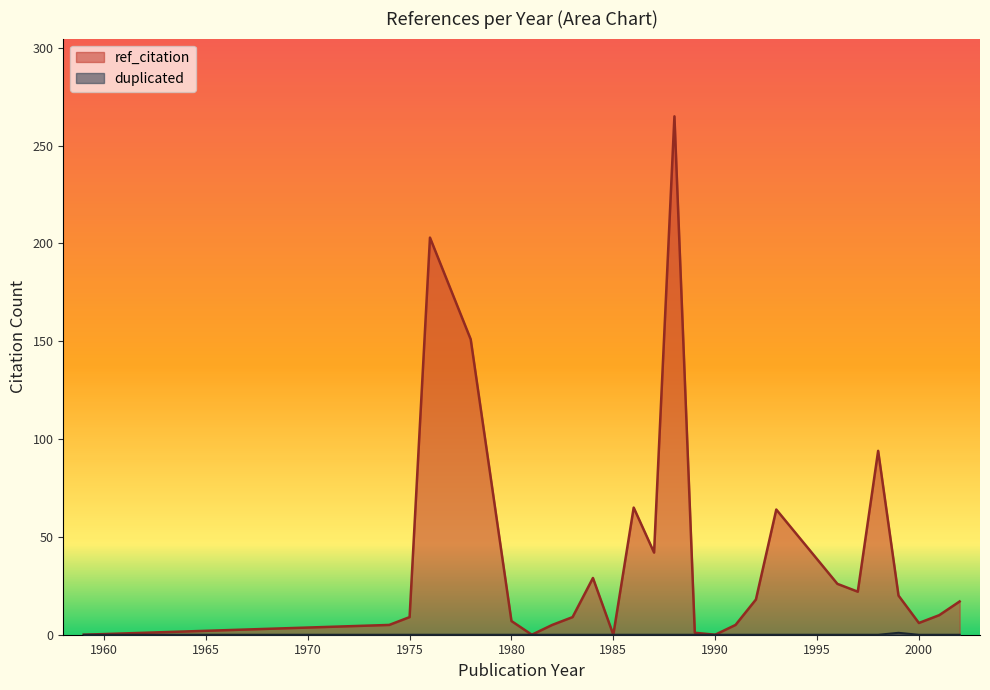

At 1978, list the series in order from largest to smallest.

ref_citation, duplicated